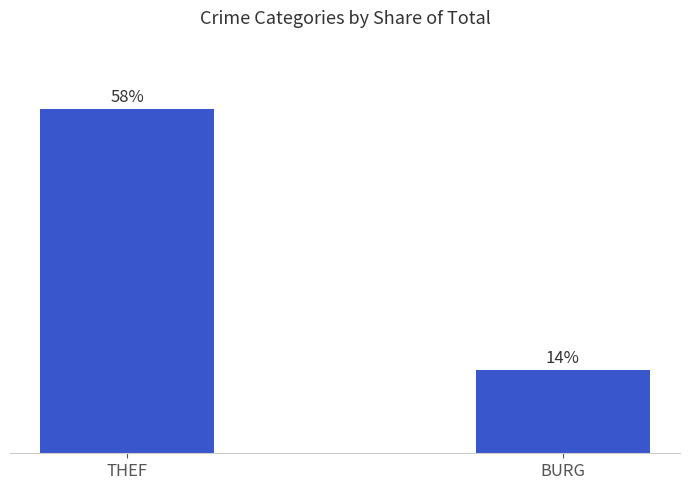

Which label corresponds to the smallest value in the chart?

BURG